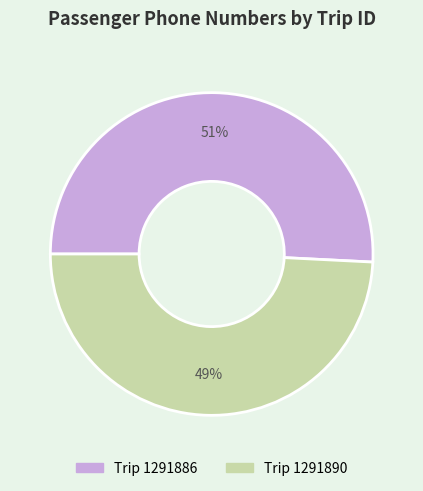

Count the number of slices in the pie.

2